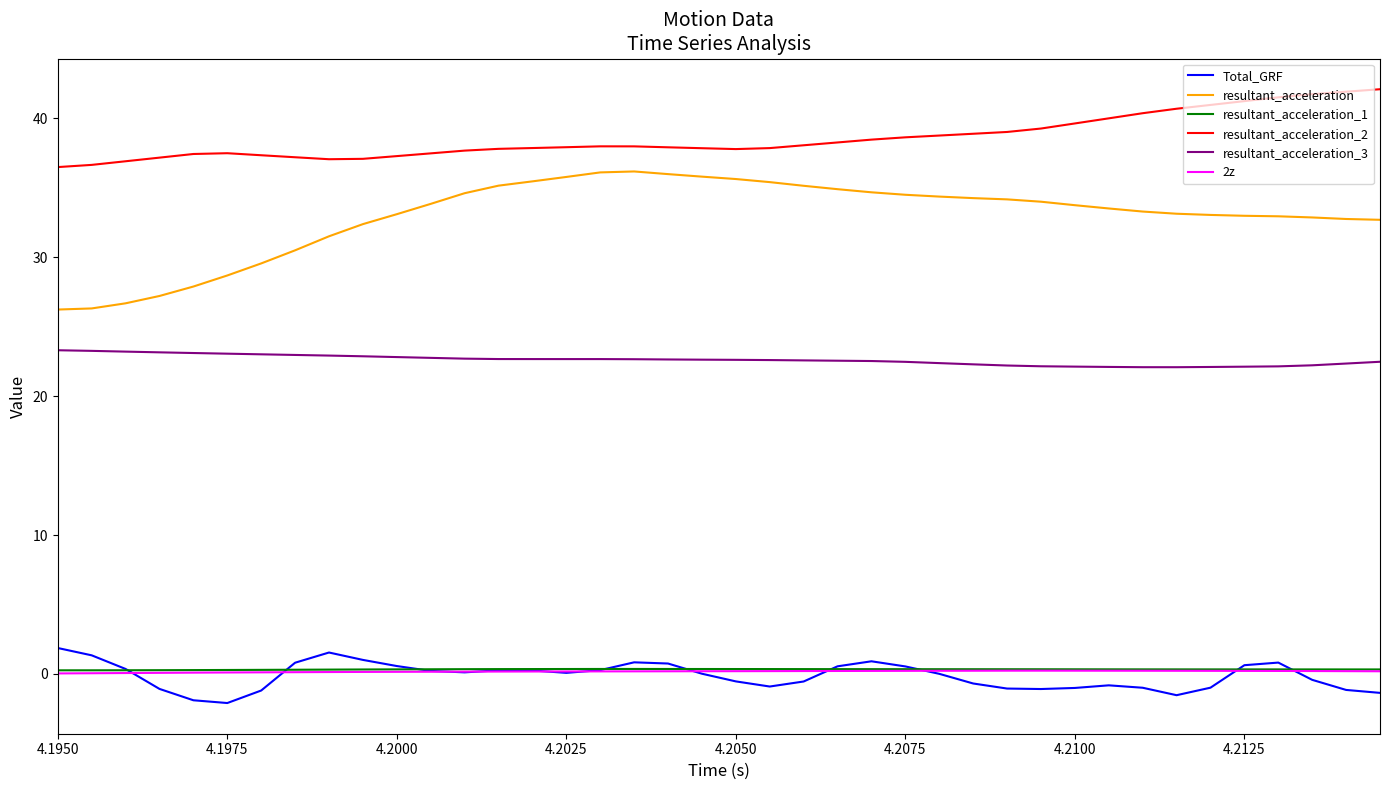

Which series has the largest total across all categories?

resultant_acceleration_2